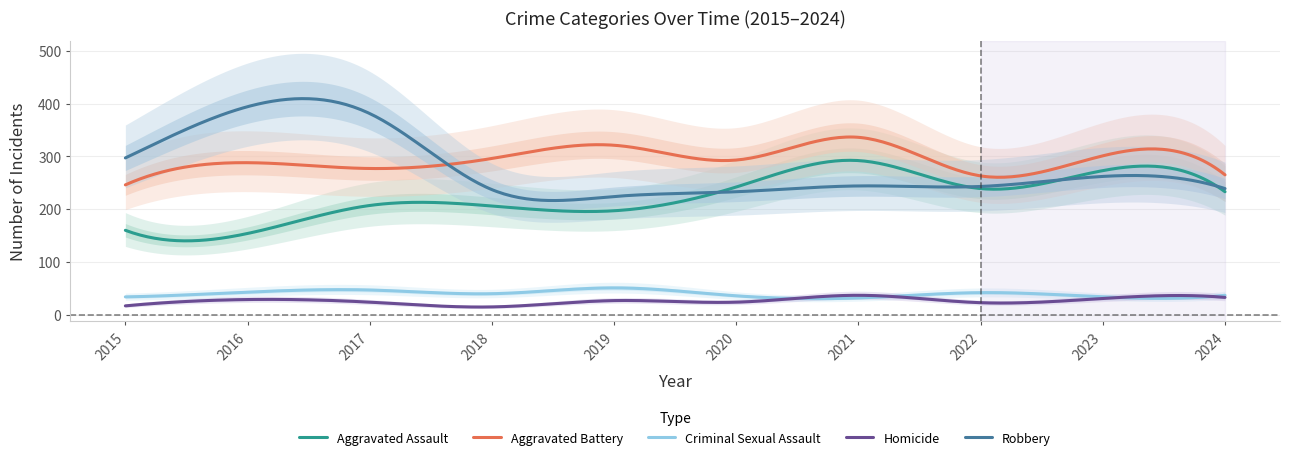

What is the difference between the Aggravated Assault values at 2019 and 2020?

45